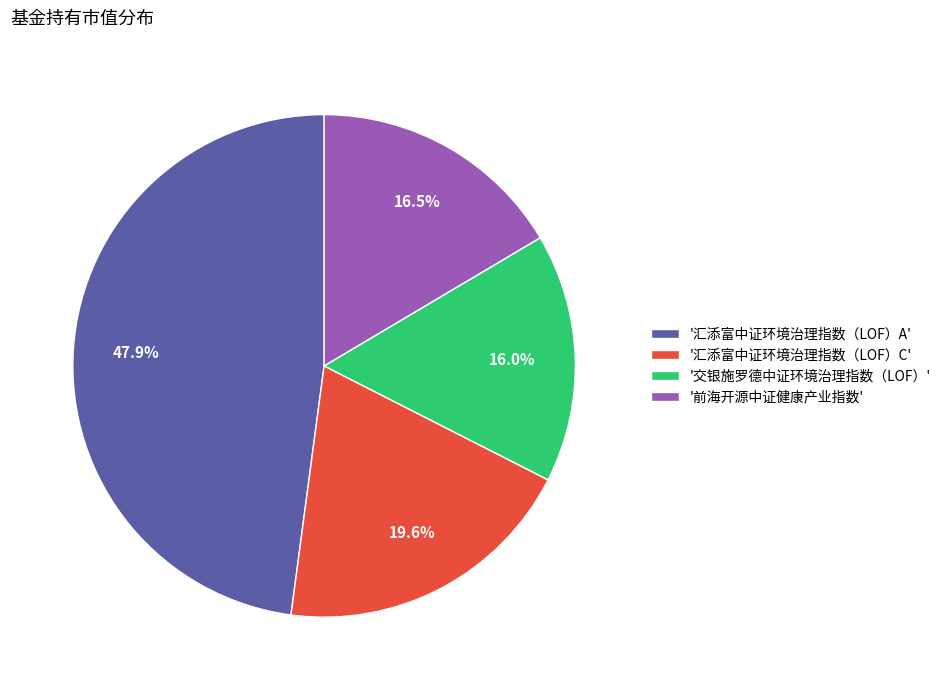

Which slice is the largest?

'汇添富中证环境治理指数（LOF）A'